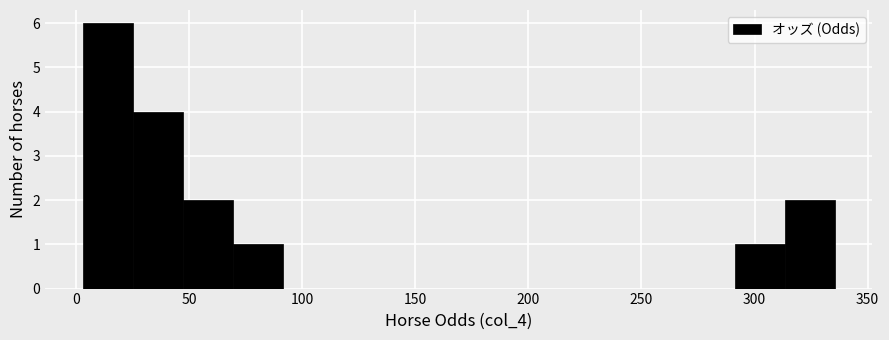

Reading left to right, list every bar in this chart as the range it spans on the x-axis followed by its height. Neither the bar edges nor the heights are printed on the chart, so give them approximately, as read against the axes.

5 to 25: 6
25 to 45: 4
45 to 70: 2
70 to 90: 1
90 to 115: 0
115 to 135: 0
135 to 160: 0
160 to 180: 0
180 to 205: 0
205 to 225: 0
225 to 245: 0
245 to 270: 0
270 to 290: 0
290 to 315: 1
315 to 335: 2